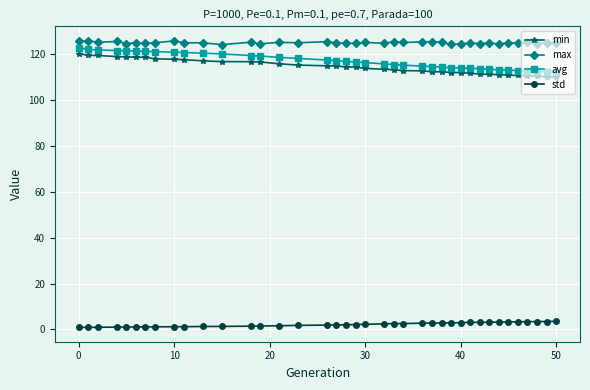

Does the chart have visible grid lines?

Yes